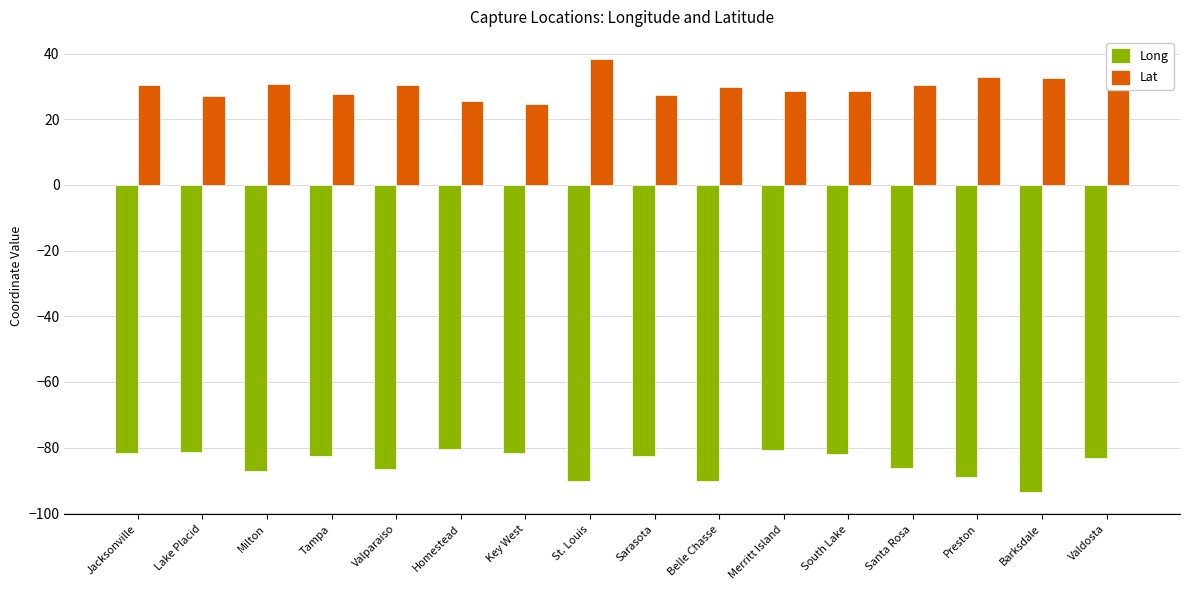

The value of Long at Belle Chasse is -156.2. True or false?

False